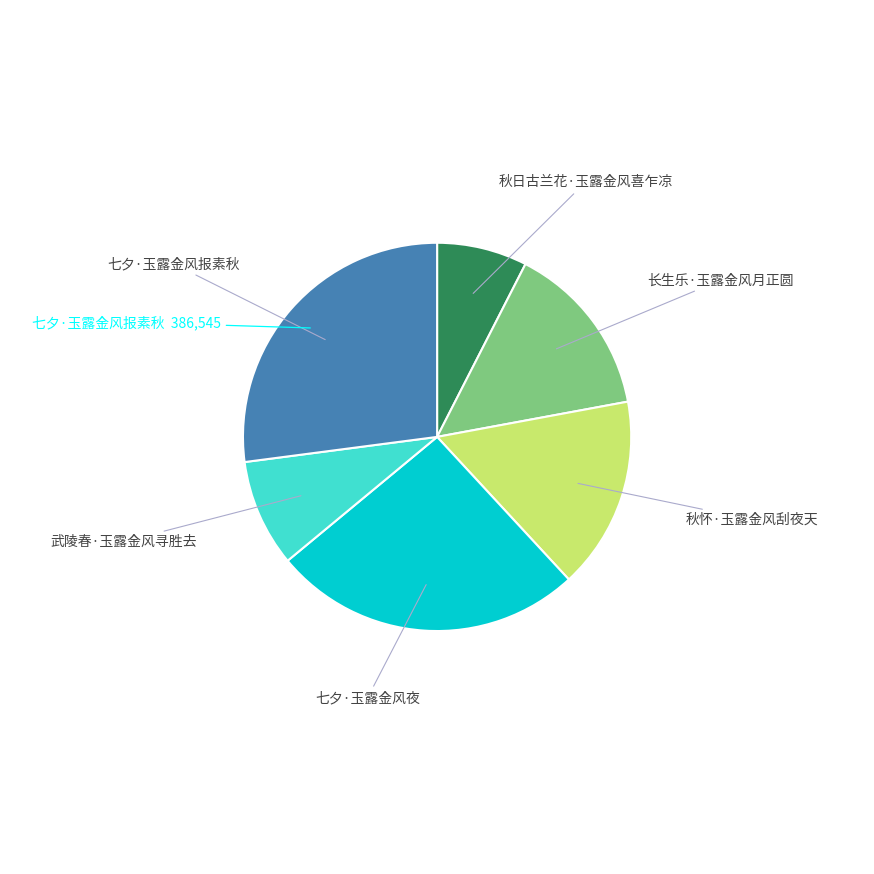

Is there a majority slice in this chart?

No